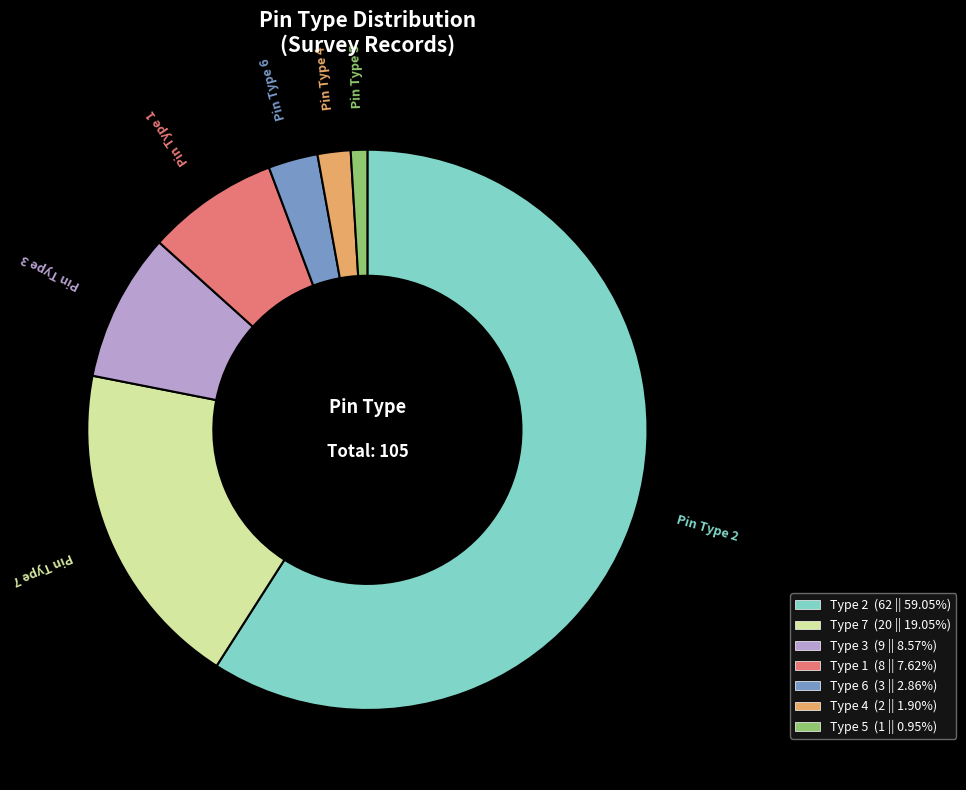

Count the number of slices in the pie.

7